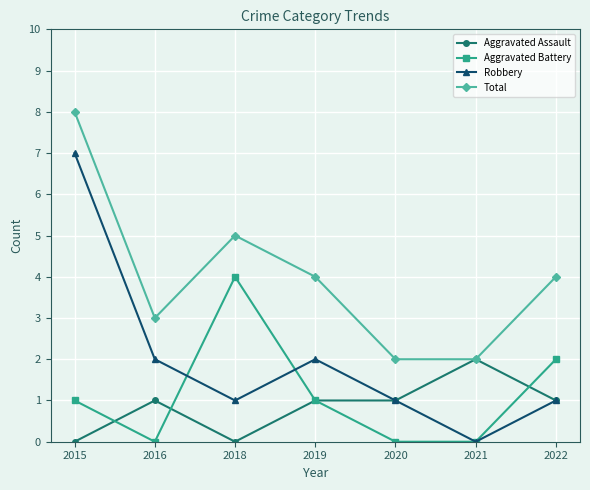

Reading left to right, what are all the values shown in this chart?

Aggravated Assault: 2015=0	2016=1	2018=0	2019=1	2020=1	2021=2	2022=1
Aggravated Battery: 2015=1	2016=0	2018=4	2019=1	2020=0	2021=0	2022=2
Robbery: 2015=7	2016=2	2018=1	2019=2	2020=1	2021=0	2022=1
Total: 2015=8	2016=3	2018=5	2019=4	2020=2	2021=2	2022=4